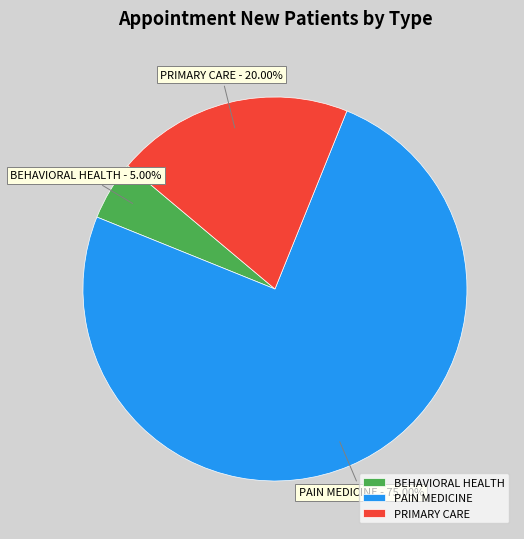

What percentage do PAIN MEDICINE and BEHAVIORAL HEALTH together represent?

80.0%